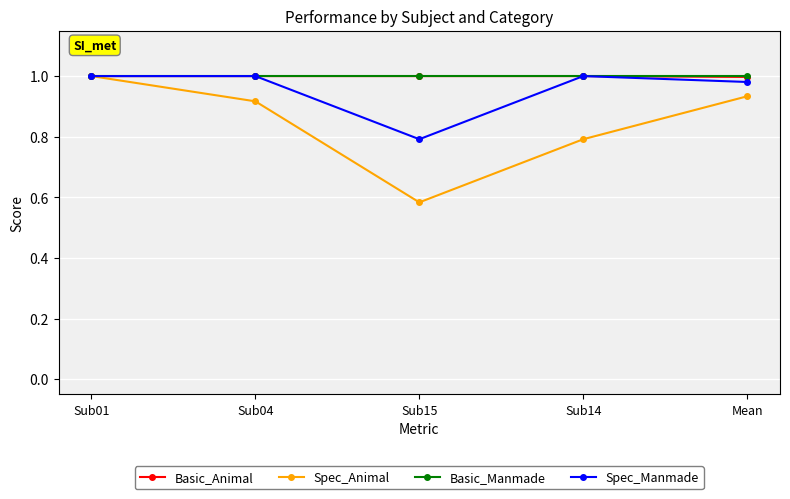

What is the total value across all series at Sub04?

3.9